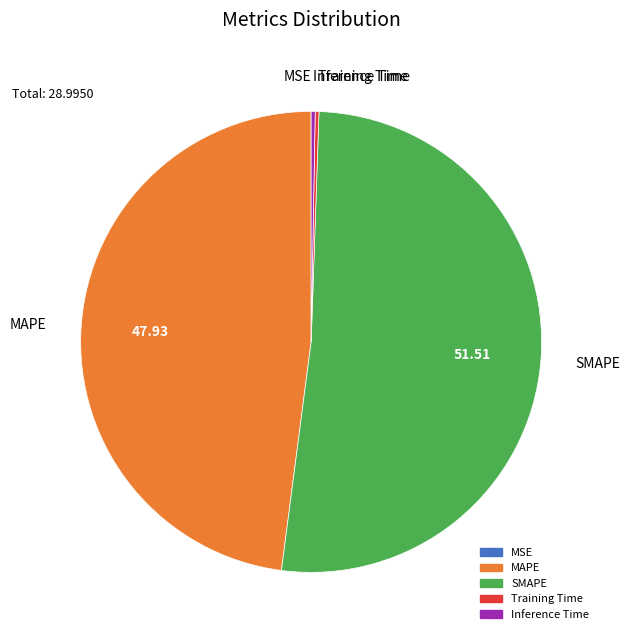

What is the ratio of the value at MAPE to the value at SMAPE?

0.9